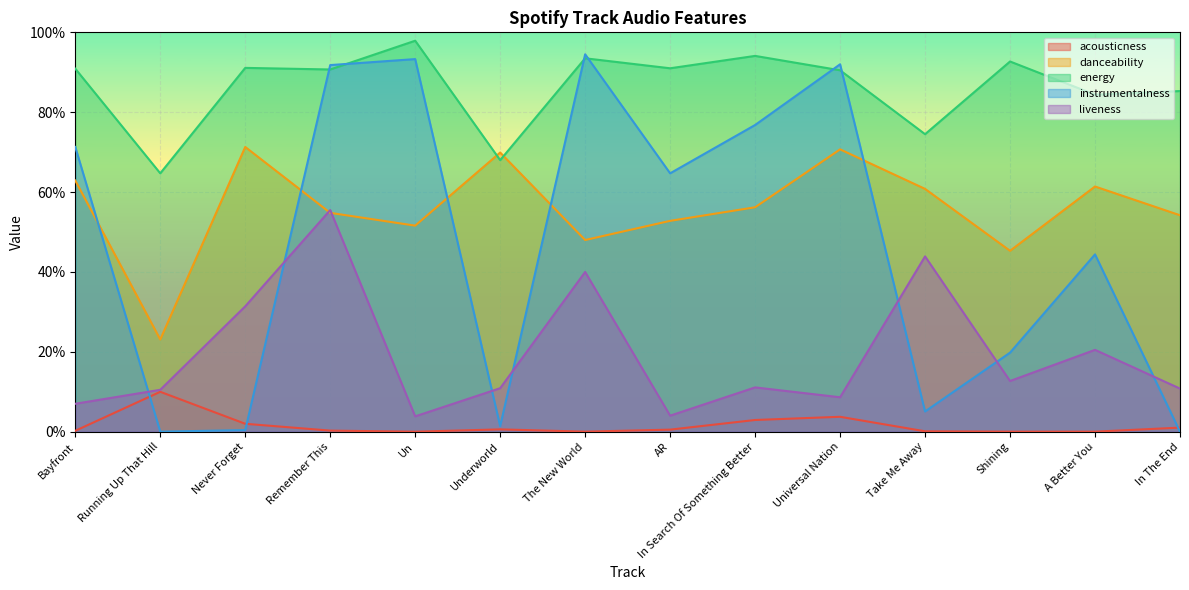

At The New World, list the series in order from smallest to largest.

acousticness, liveness, danceability, energy, instrumentalness